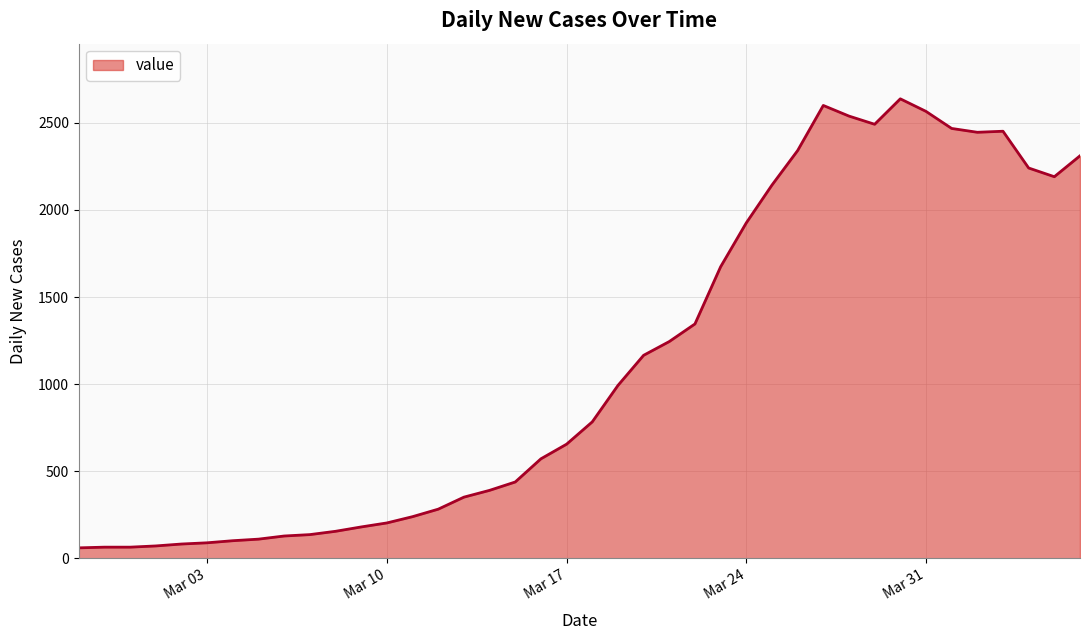

What is the smallest value displayed?

61